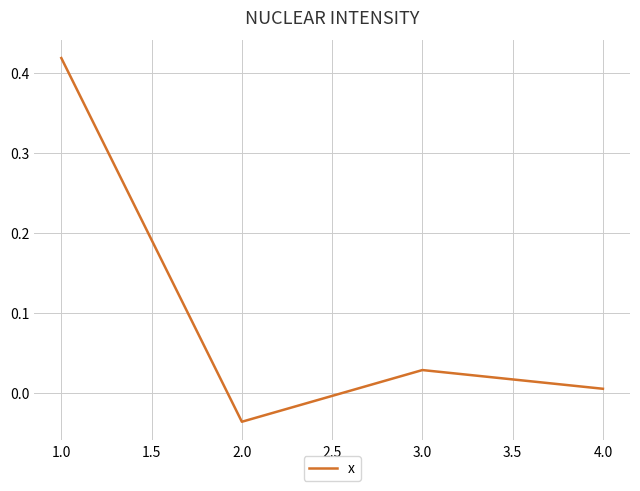

Which label corresponds to the smallest value in the chart?

2.0